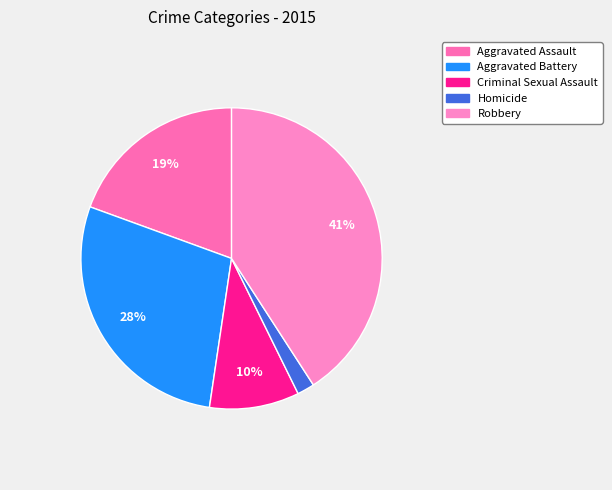

Rank the categories by value from lowest to highest.

Homicide, Criminal Sexual Assault, Aggravated Assault, Aggravated Battery, Robbery